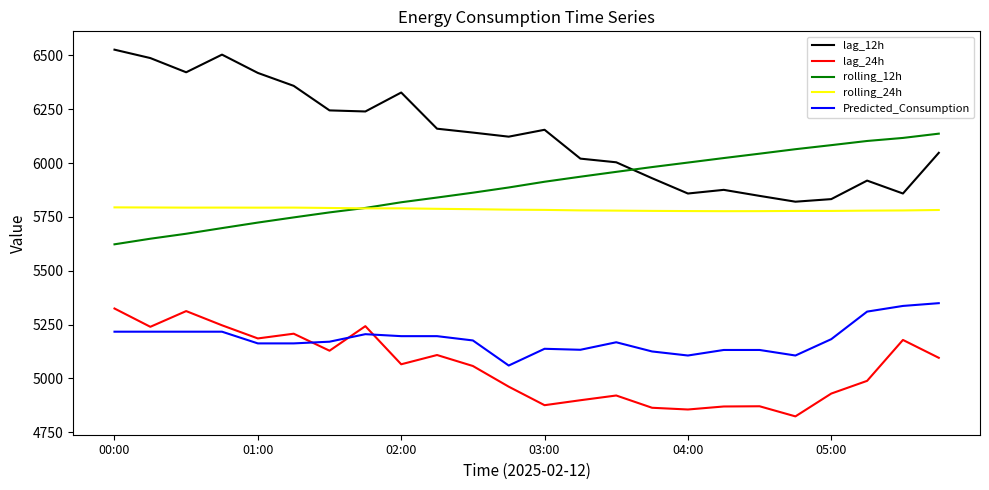

Which series has the largest range (max minus min)?

lag_12h